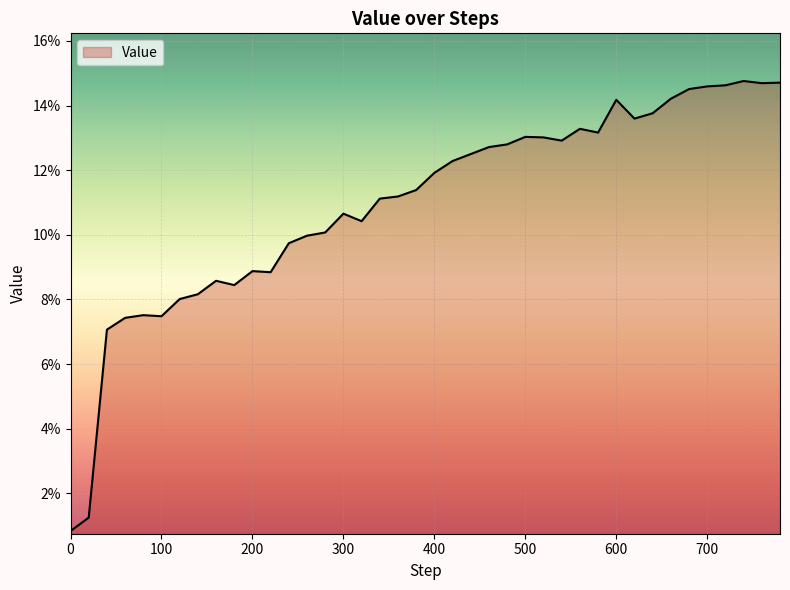

What is the greatest value displayed?

0.1